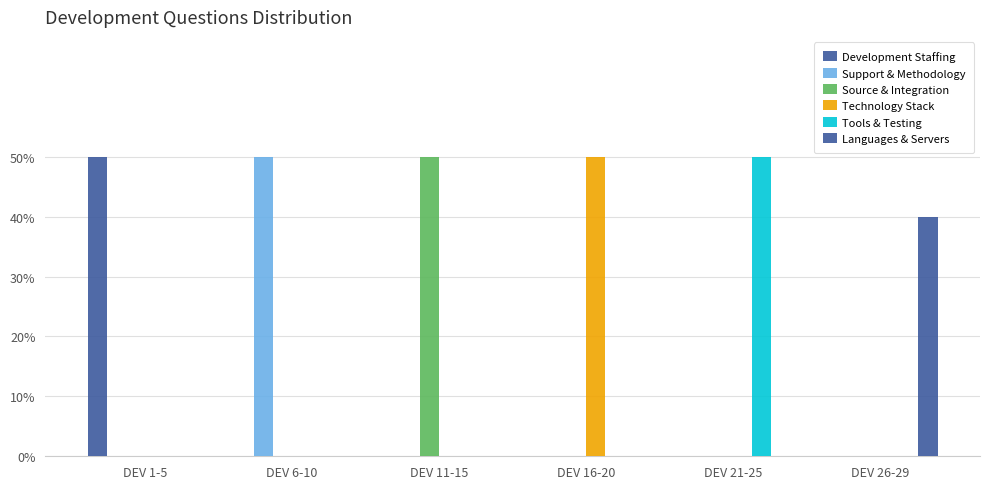

Are the bars grouped side by side (vs. stacked)?

Yes